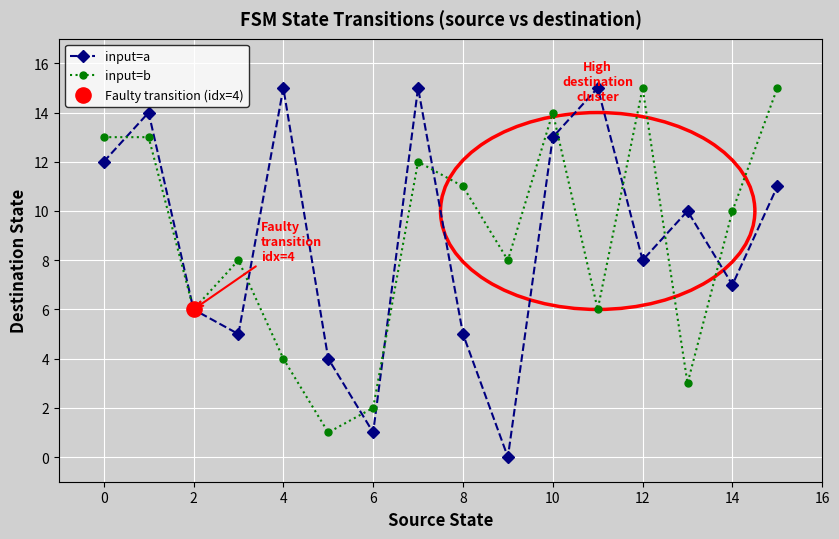

Which series has the largest range (max minus min)?

input=a